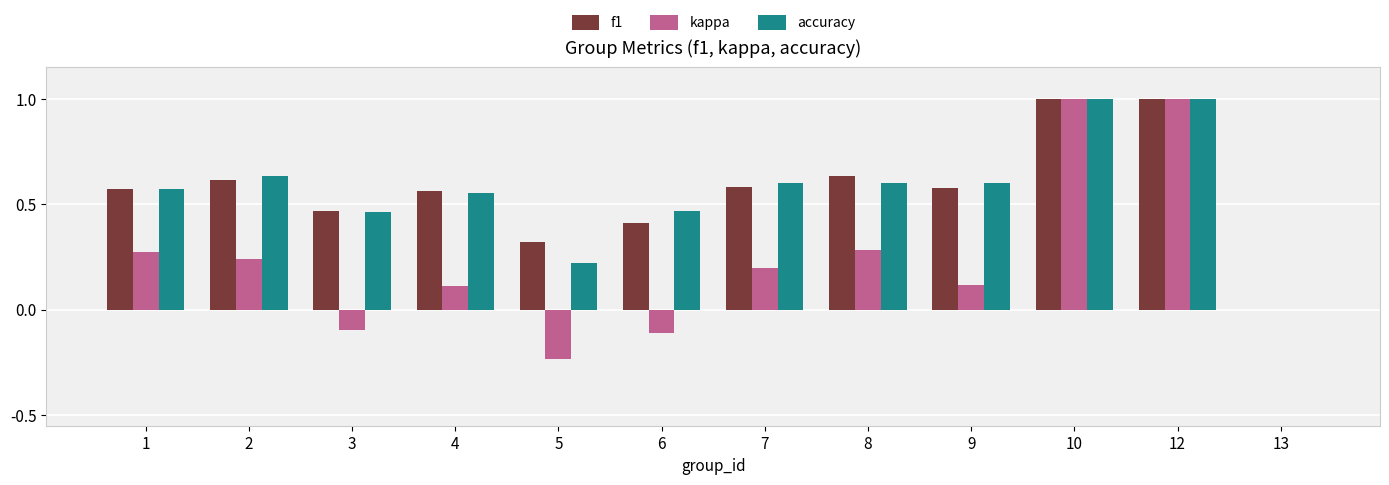

What is the maximum value for f1?

1.0